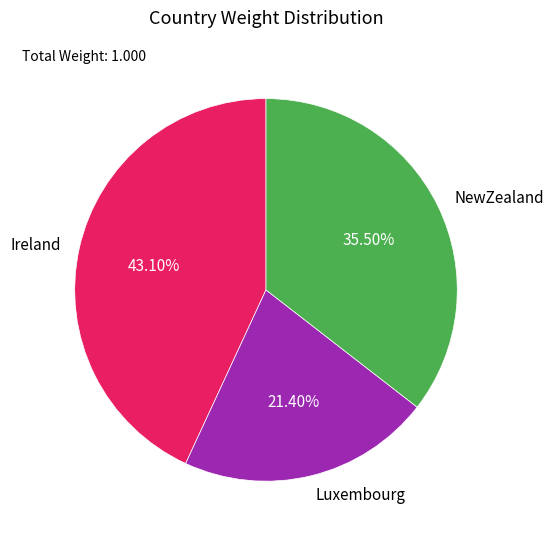

Rank the categories by value from highest to lowest.

Ireland, NewZealand, Luxembourg